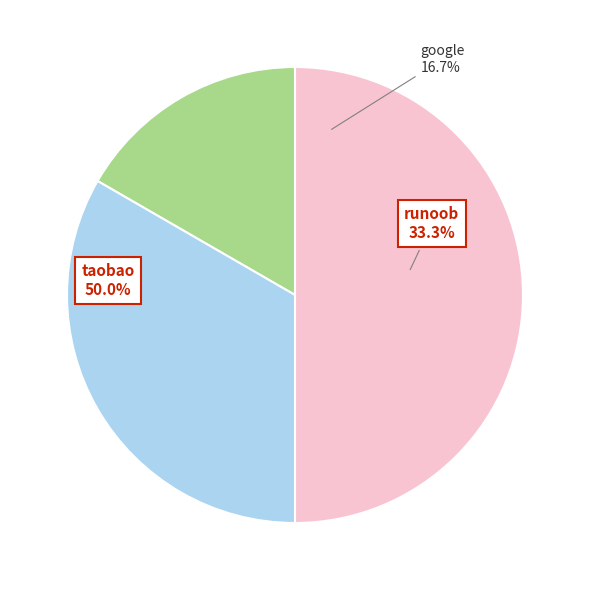

Which category has the biggest portion of the pie?

taobao